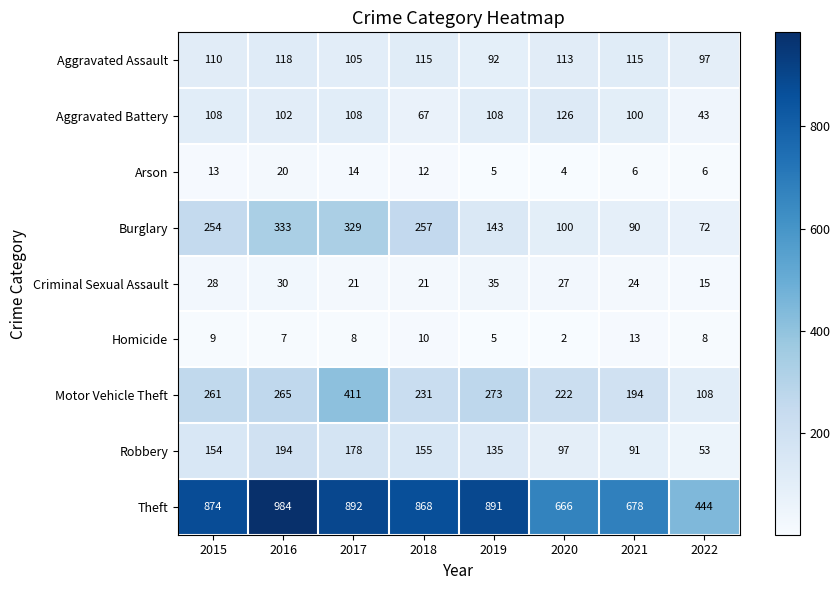

What is the difference between the second highest and second lowest values in the Theft series?

226